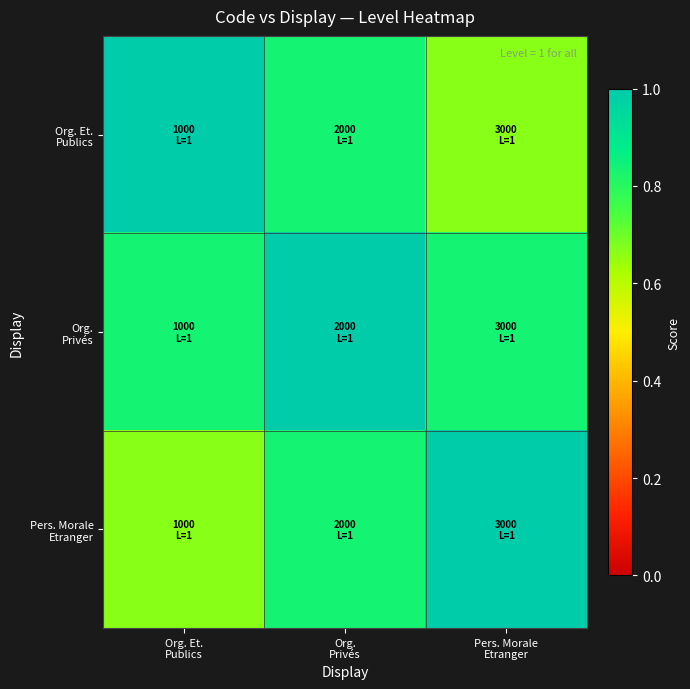

At which category is the sum across all series the highest?

Org.
Privés